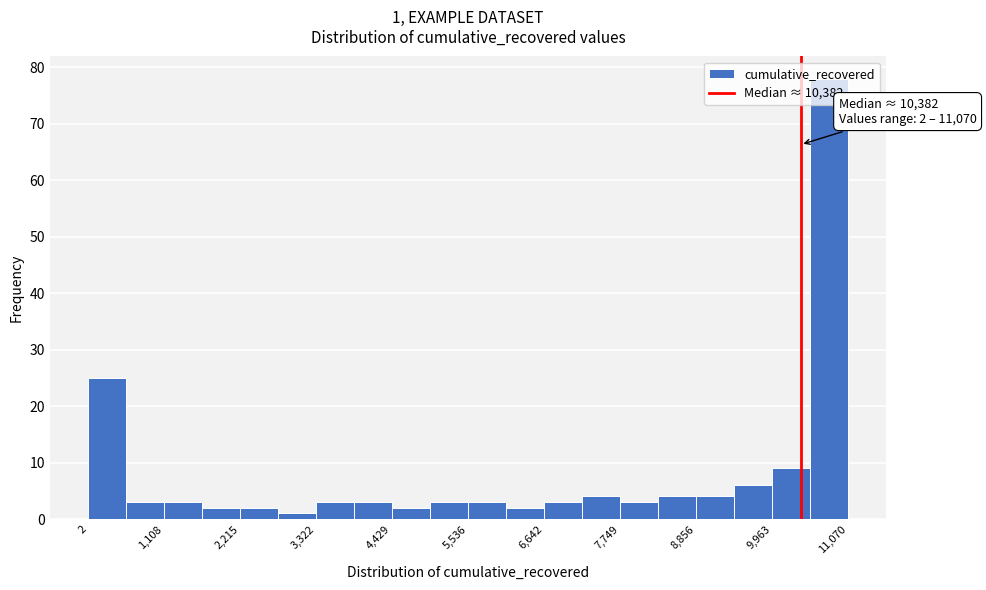

Around what value on the x-axis is the tallest bar? Give the approximate position of its centre, as read against the axis.

10800